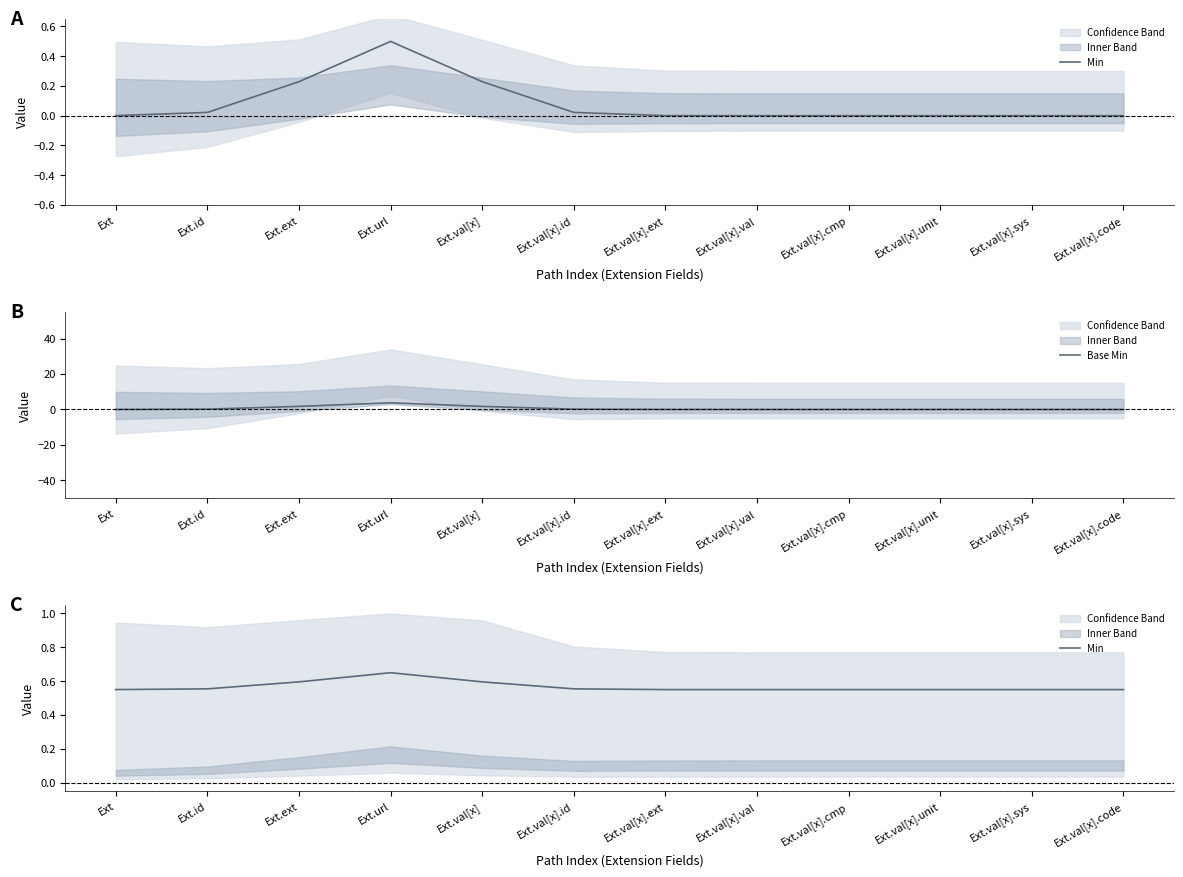

Is the value of Min at Ext greater than the value of Base Min at Ext.val[x].id?

Yes